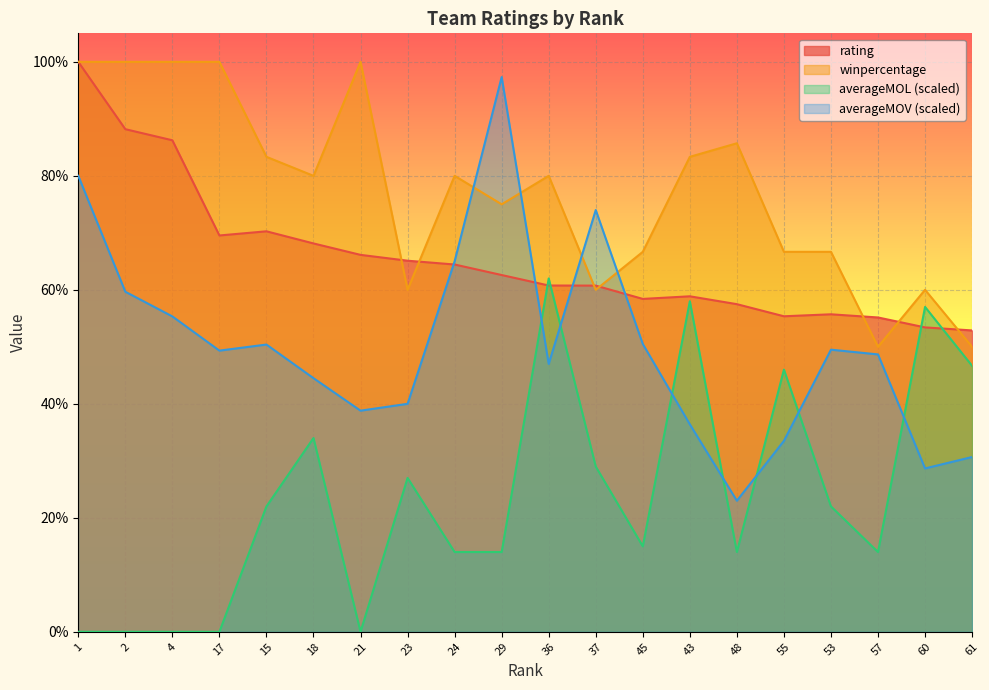

Reading left to right, extract all data points from this chart.

rating: 1.0	0.9	0.9	0.7	0.7	0.7	0.7	0.7	0.6	0.6	0.6	0.6	0.6	0.6	0.6	0.6	0.6	0.6	0.5	0.5
winpercentage: 1.0	1.0	1.0	1.0	0.8	0.8	1.0	0.6	0.8	0.8	0.8	0.6	0.7	0.8	0.9	0.7	0.7	0.5	0.6	0.5
averageMOV: 0.8	0.6	0.6	0.5	0.5	0.4	0.4	0.4	0.7	1.0	0.5	0.7	0.5	0.4	0.2	0.3	0.5	0.5	0.3	0.3
averageMOL: 0.0	0.0	0.0	0.0	0.2	0.3	0.0	0.3	0.1	0.1	0.6	0.3	0.1	0.6	0.1	0.5	0.2	0.1	0.6	0.5